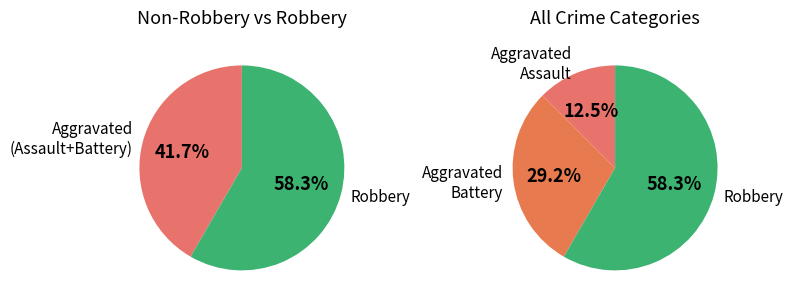

Which series has the largest range (max minus min)?

Robbery